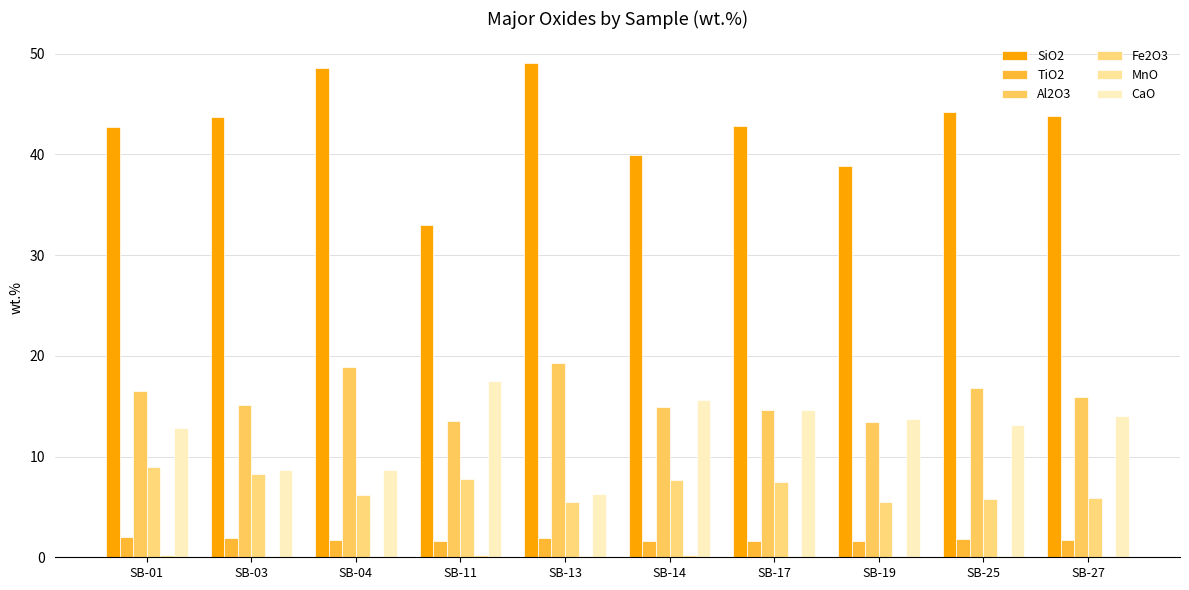

Which has a higher value, SB-25 or SB-04?

SB-04